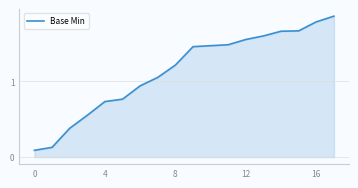

How many lines are shown in the chart?

1